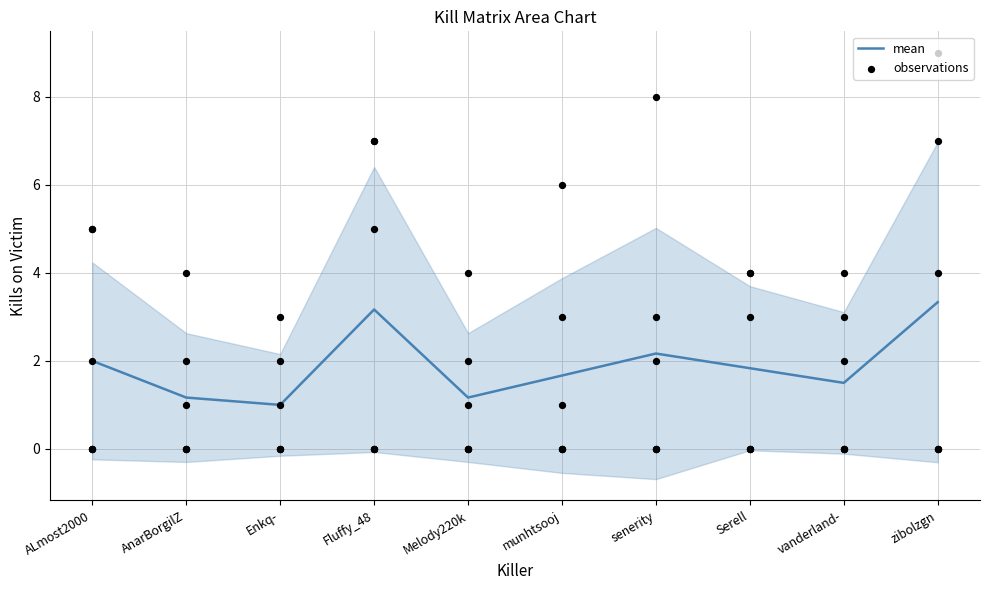

What is the change in value from Fluffy_48 to zibolzgn?

+0.2